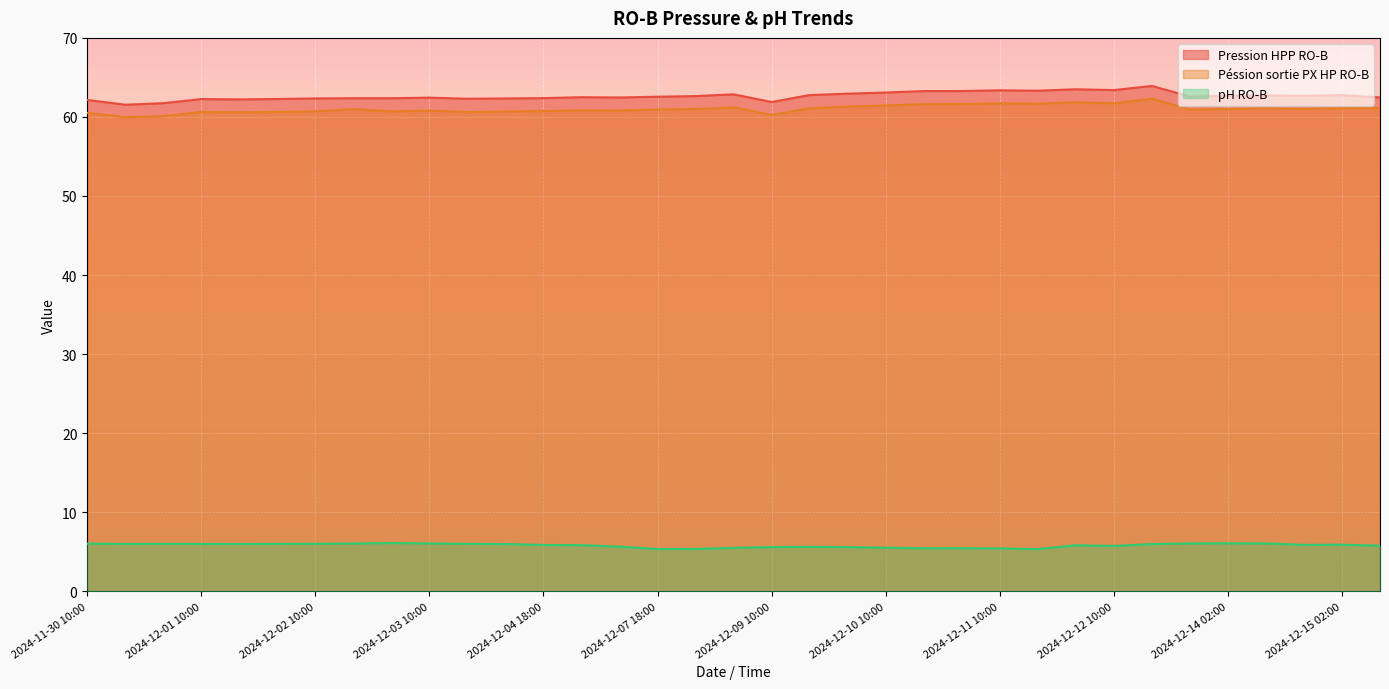

What is the label of the 4th point from the right?

2024-12-15 10:00